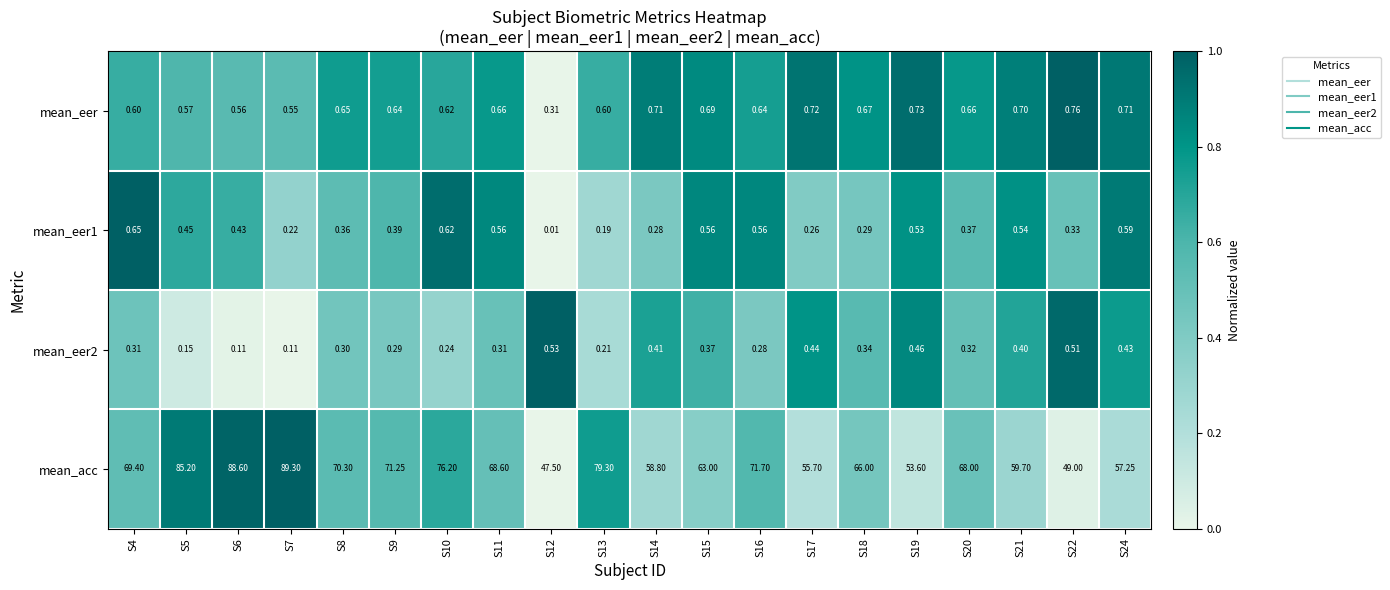

Which series has the largest total across all categories?

mean_acc